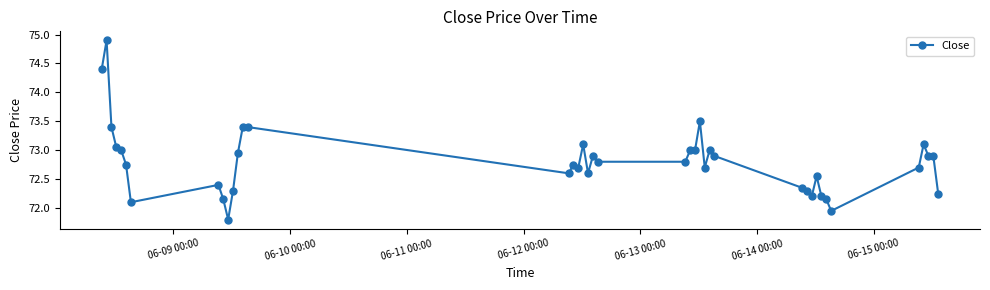

What is the difference between the maximum and minimum values?

3.1